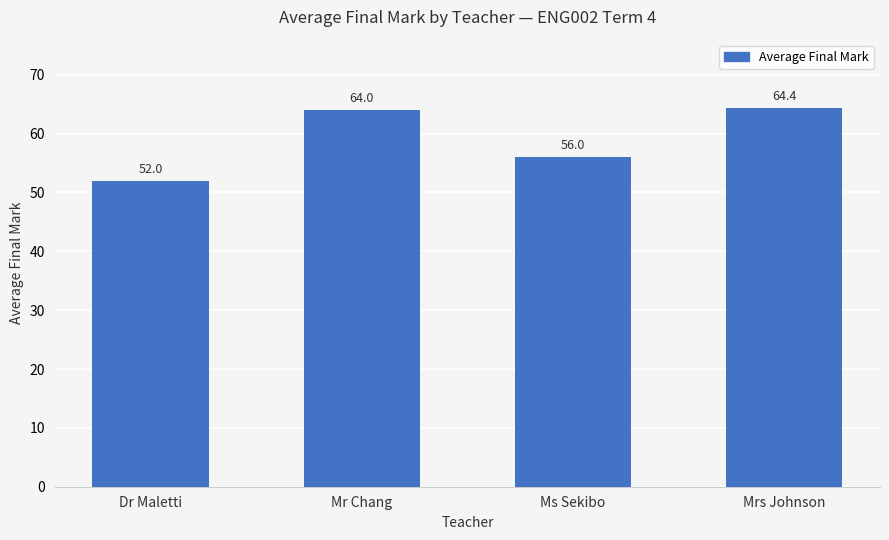

What is the value of the 3rd bar from the left?

56.0